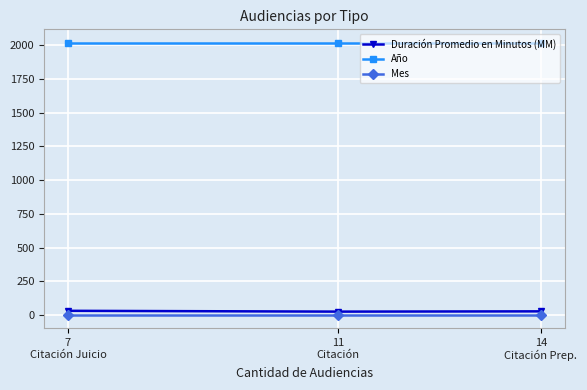

Rank the categories by Mes value from highest to lowest.

14
Citación Prep., 11
Citación, 7
Citación Juicio